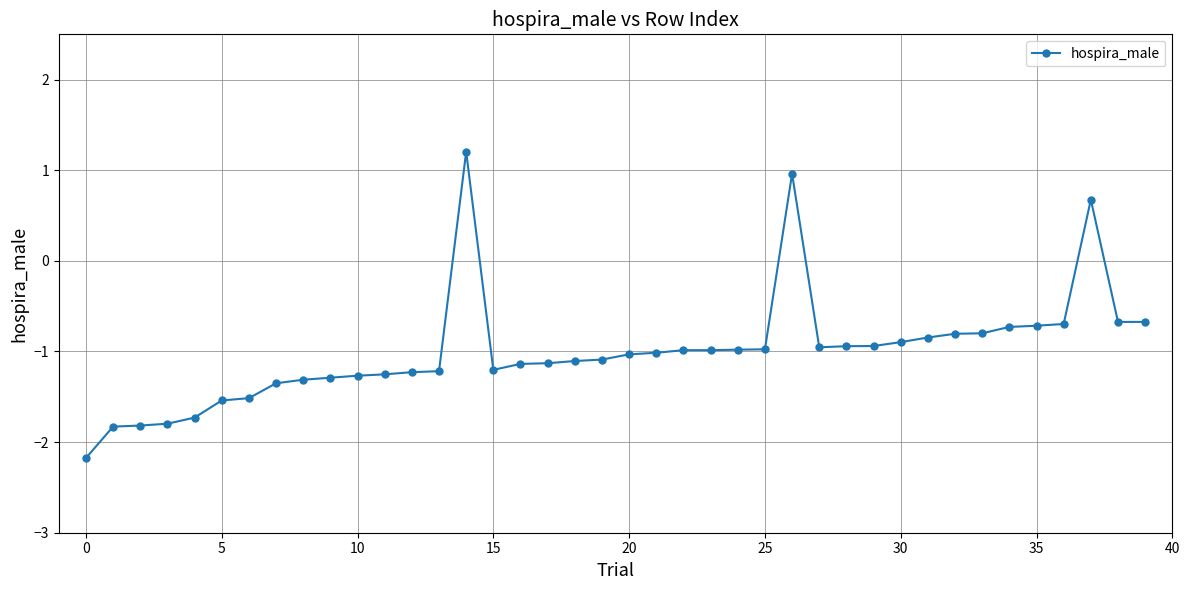

What is the maximum value shown in the chart?

1.2